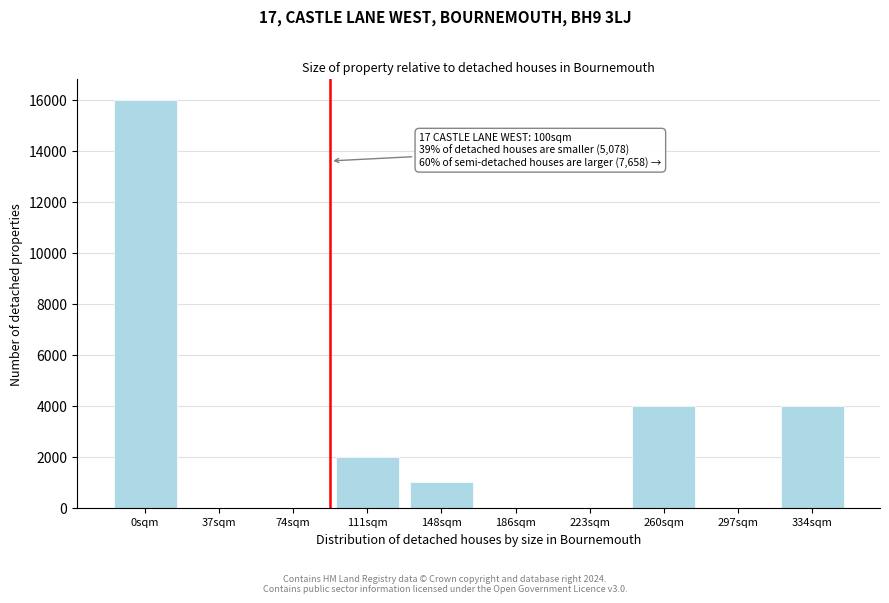

Reading left to right, list all the values displayed in this chart.

0sqm=16000	37sqm=0	74sqm=0	111sqm=2000	148sqm=1000	186sqm=0	223sqm=0	260sqm=4000	297sqm=0	334sqm=4000